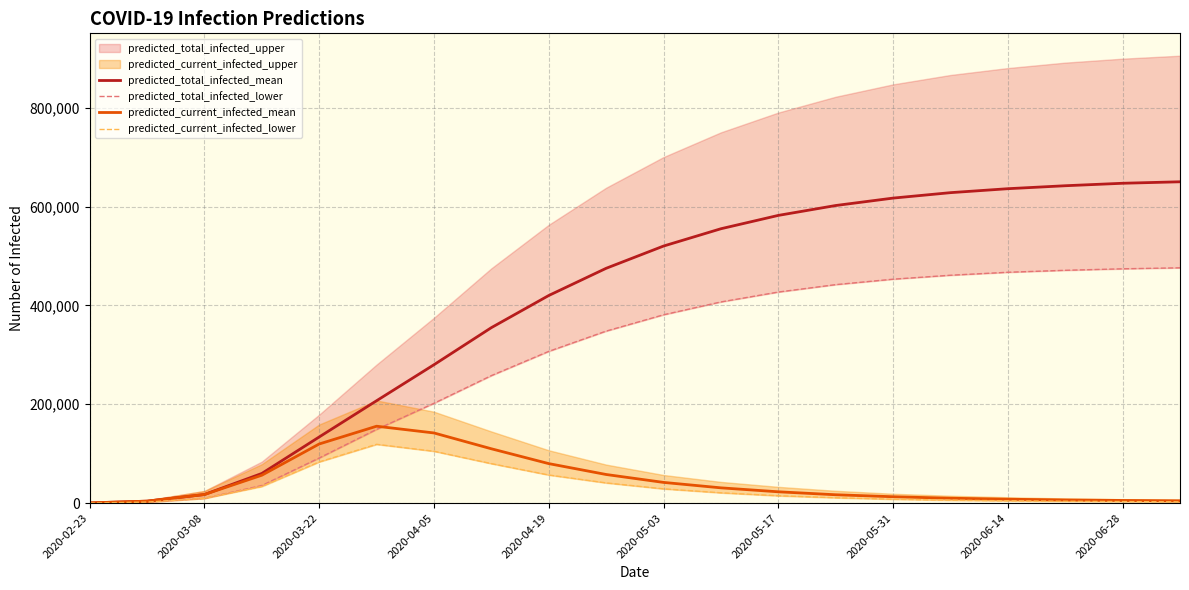

True or false: predicted_current_infected_lower has more than 2 interior local peaks.

False